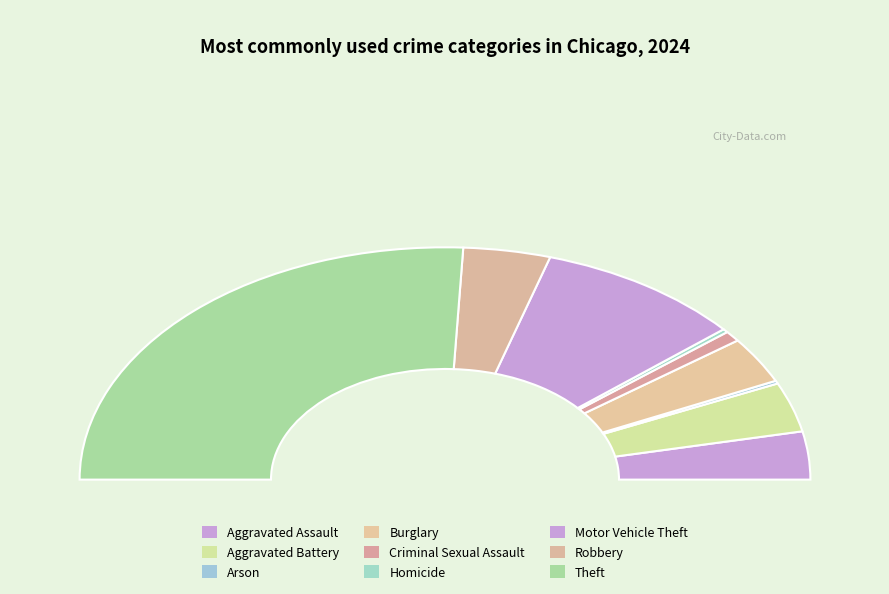

Which category accounts for the majority?

Theft